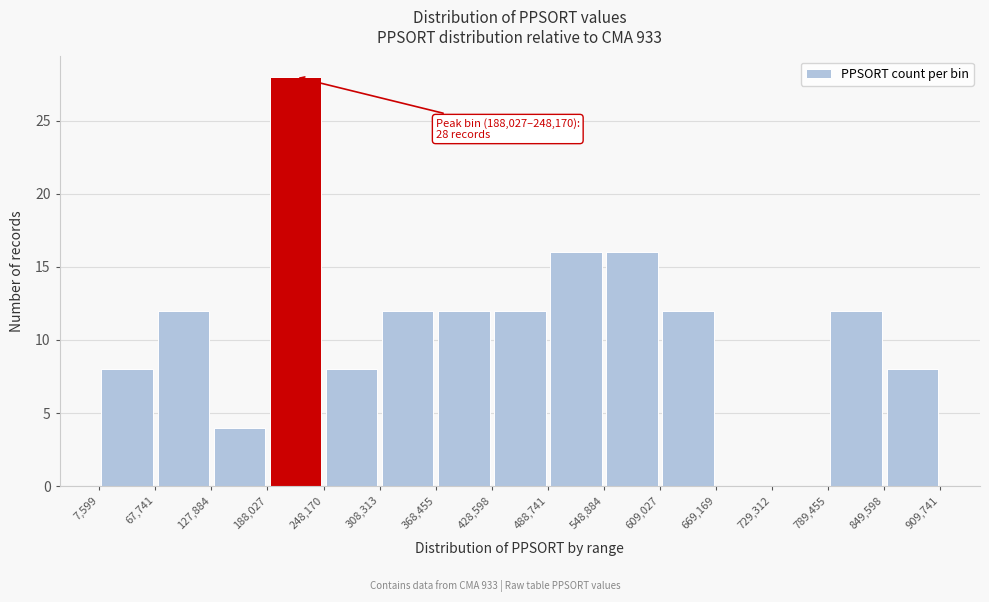

Which range on the x-axis has the tallest bar?

188,027 to 248,170